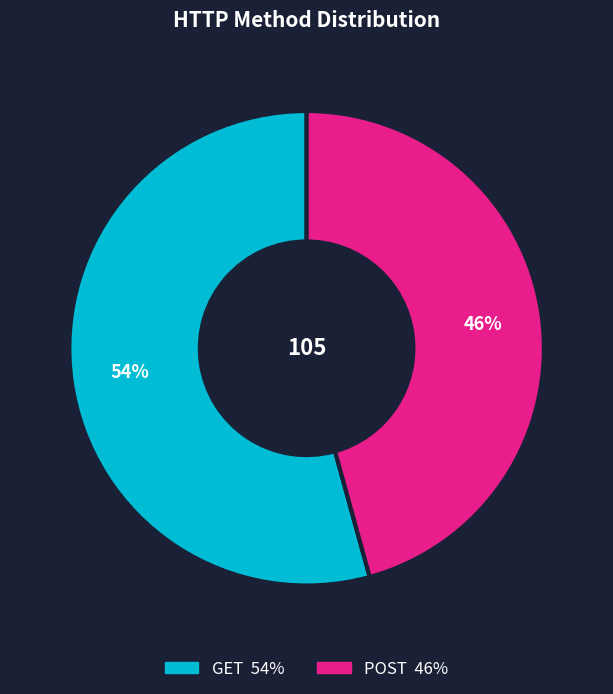

Is there any slice that represents more than half of the pie?

Yes